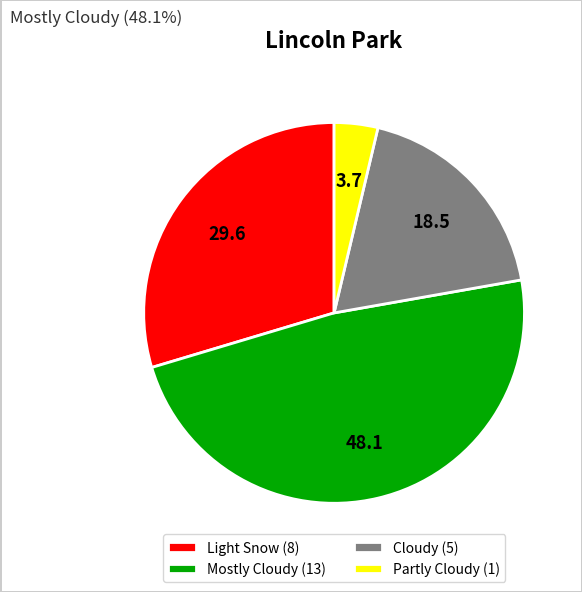

Is there a majority slice in this chart?

No